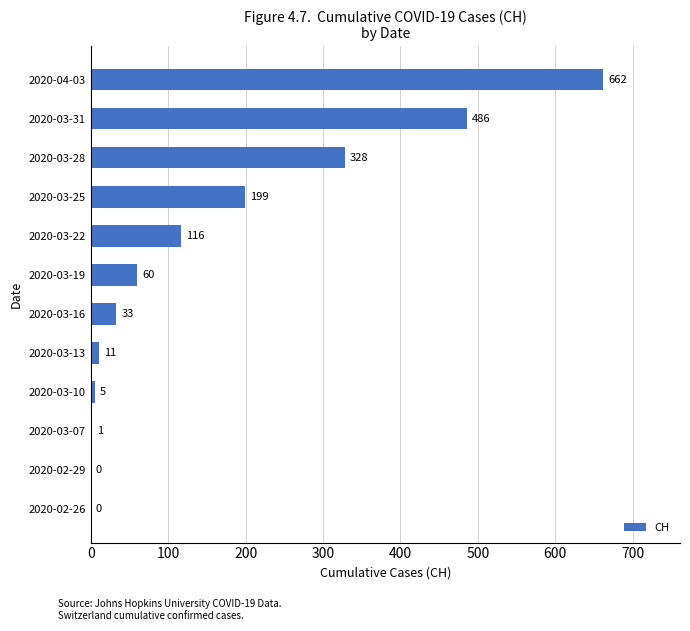

What is the approximate value at 2020-03-16, to the nearest 10?

30